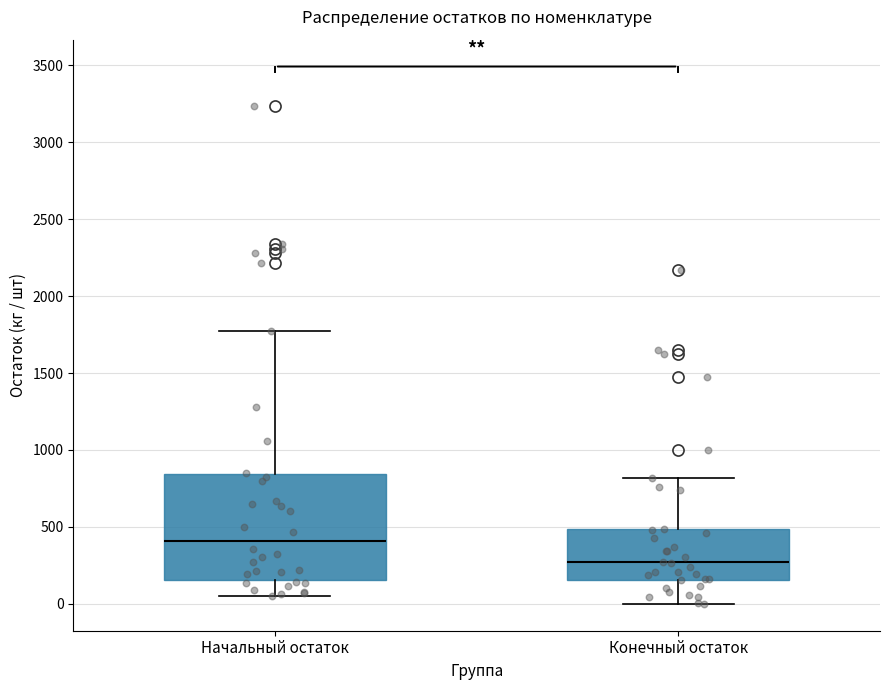

Reading left to right, read every box against the y-axis: the position of its median line, the range the box covers, and the ends of its whiskers. The values are not printed on the chart, so give them approximately, as read against the axis.

Начальный остаток: median 400, box 150 to 850, whiskers 50 to 1750
Конечный остаток: median 250, box 150 to 500, whiskers 0 to 800